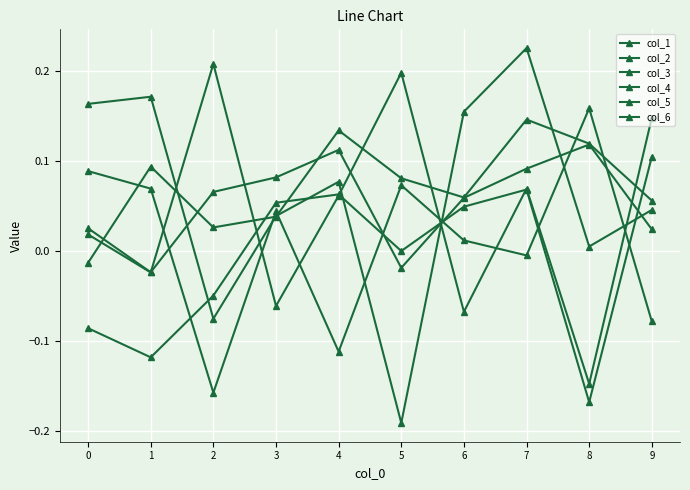

Which label corresponds to the smallest value in the chart?

5